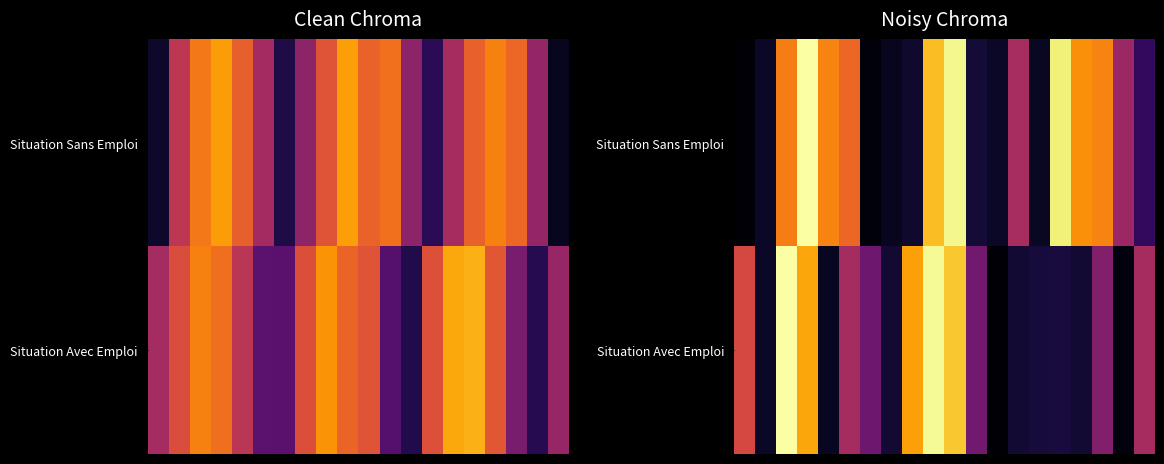

Between 0 and 15, which is larger?

15